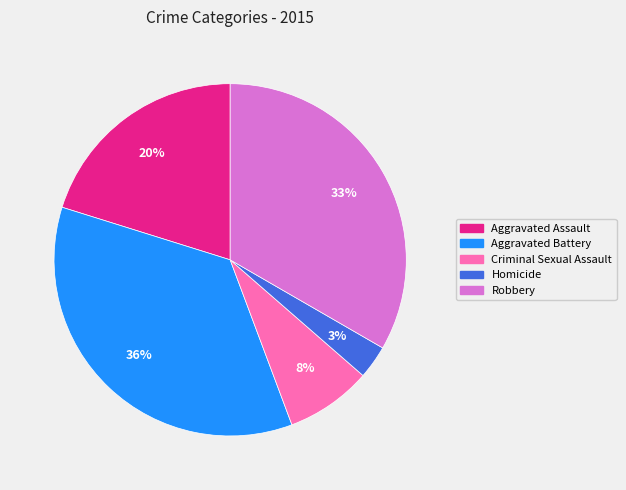

How many segments does this pie chart have?

5